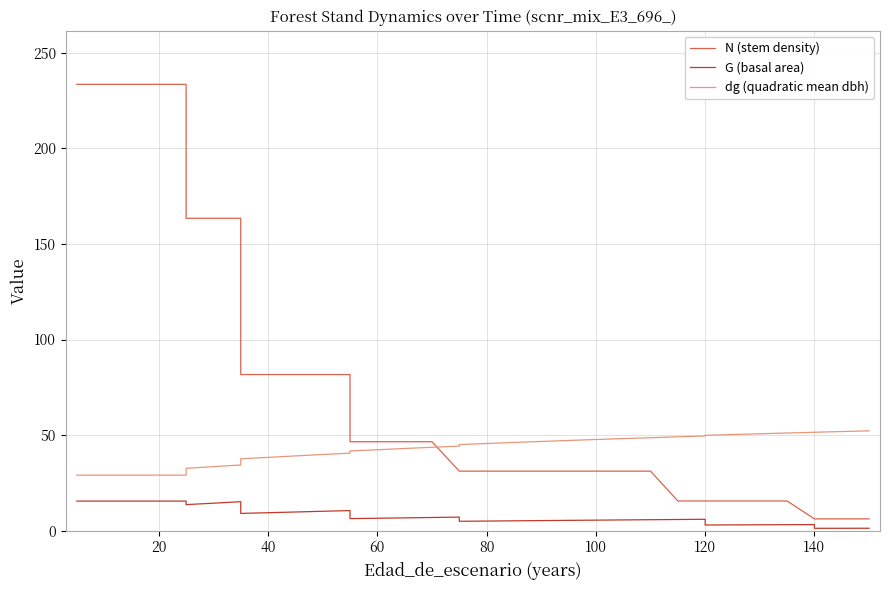

What are all the series names shown in the legend?

N (stem density), G (basal area), dg (quadratic mean dbh)